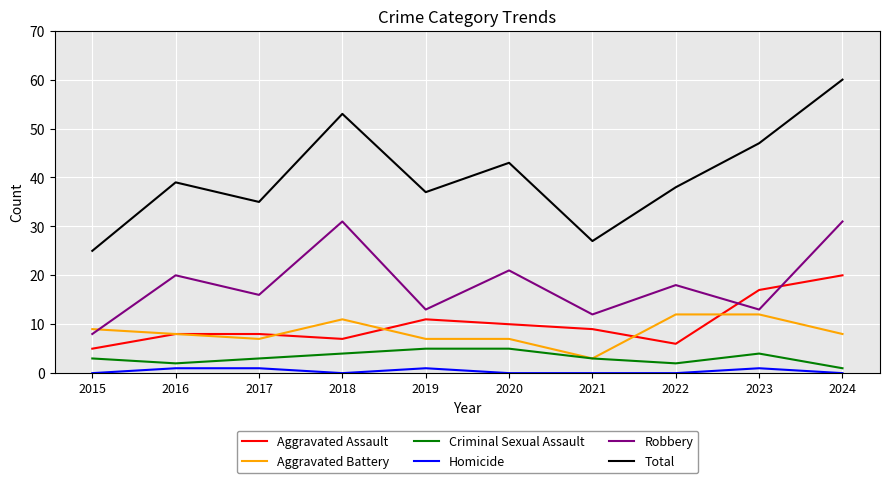

What is the approximate value of Robbery at 2016, to the nearest 5?

20